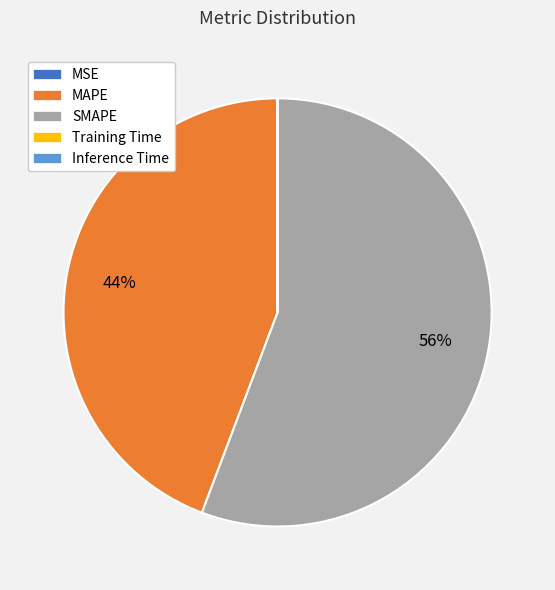

The MAPE slice represents 31% of the pie. True or false?

False